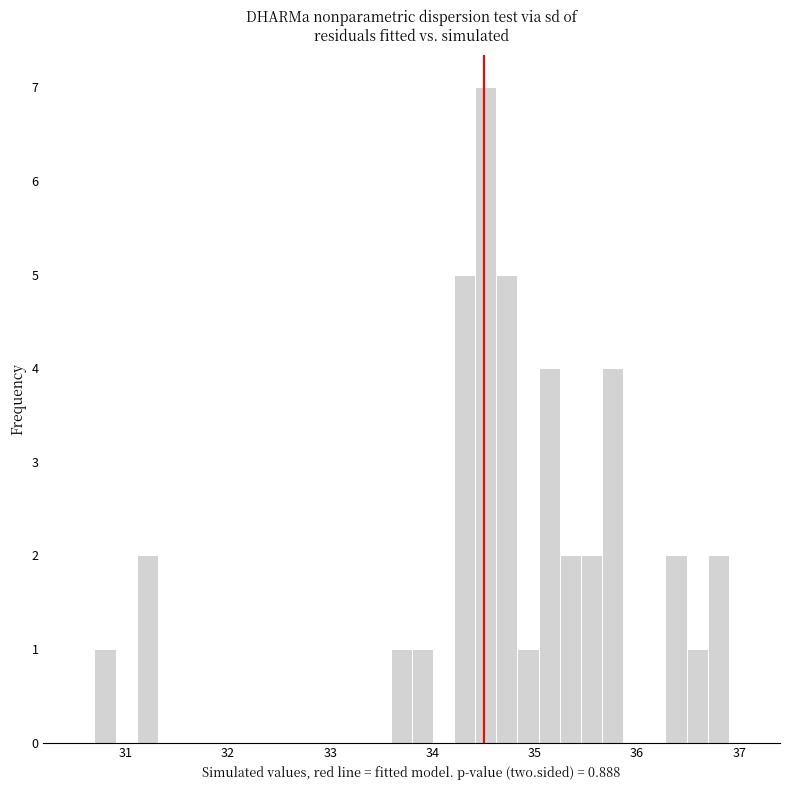

Around what value on the x-axis is the tallest bar? Give the approximate position of its centre, as read against the axis.

34.5